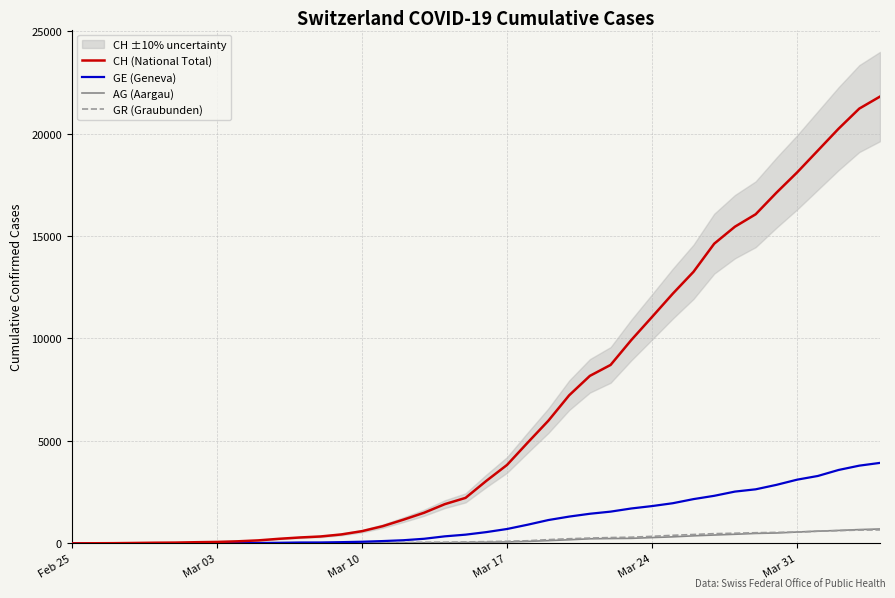

What is the greatest value displayed?

21806